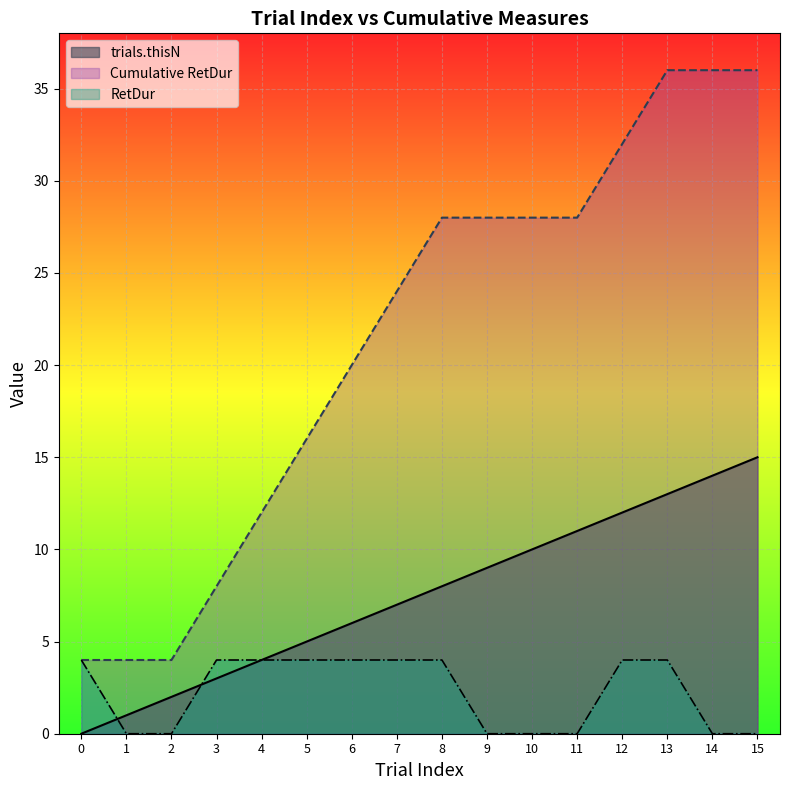

Between 8 and 12, which series saw the biggest shift?

trials.thisIndex